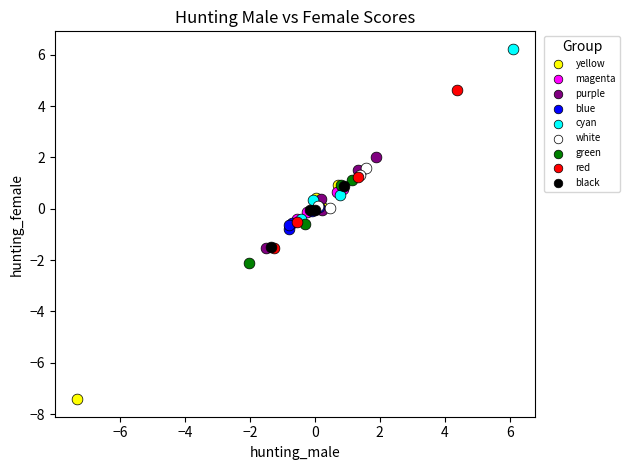

Which series has the widest spread of Y values?

yellow